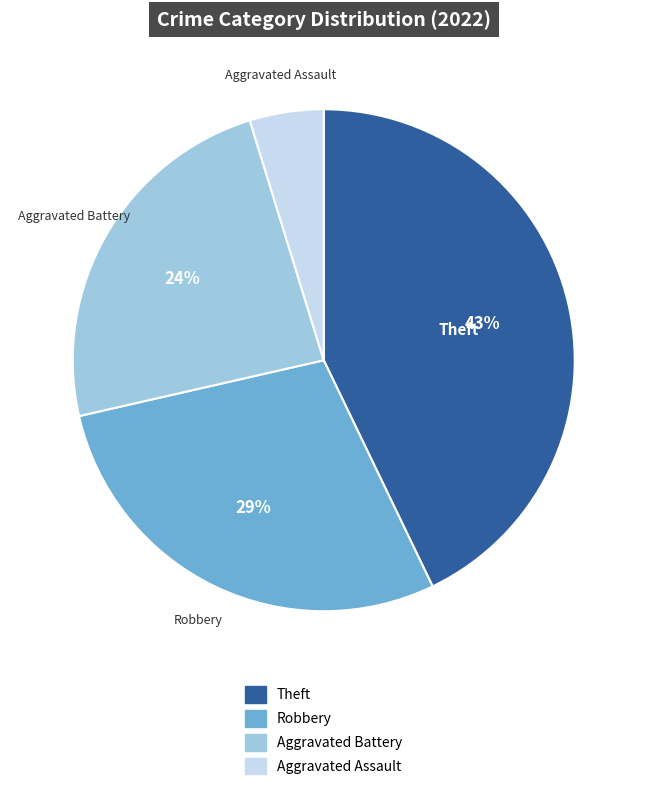

True or false: Aggravated Assault accounts for 5% of the total.

True